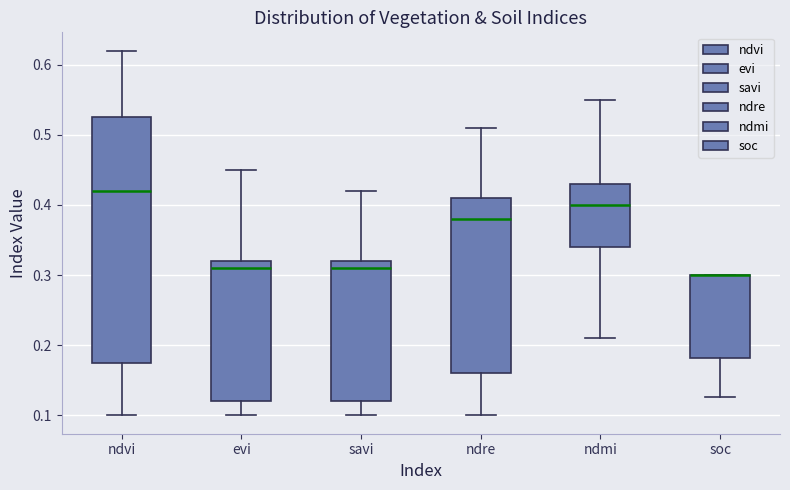

Reading left to right, transcribe this box plot: for each box, give where its median line is, the range the box spans, and where its two whiskers end, as read against the y-axis. The values are not printed on the chart, so give them approximately, as read against the axis.

ndvi: median 0.42, box 0.18 to 0.53, whiskers 0.10 to 0.62
evi: median 0.31, box 0.12 to 0.32, whiskers 0.10 to 0.45
savi: median 0.31, box 0.12 to 0.32, whiskers 0.10 to 0.42
ndre: median 0.38, box 0.16 to 0.41, whiskers 0.10 to 0.51
ndmi: median 0.40, box 0.34 to 0.43, whiskers 0.21 to 0.55
soc: median 0.30 (drawn on the box's upper edge), box 0.18 to 0.30, whiskers 0.13 to 0.30